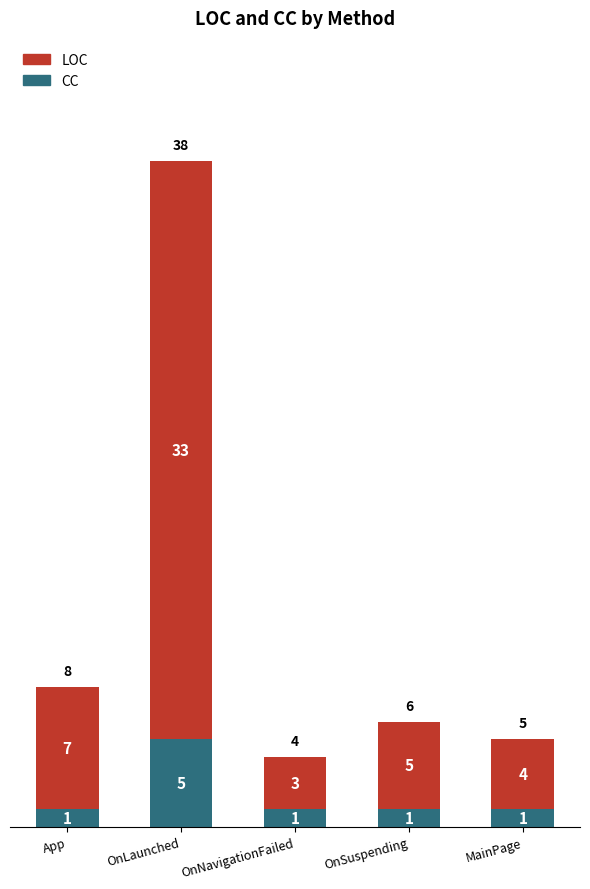

True or false: CC has a value of 1 at OnSuspending.

True